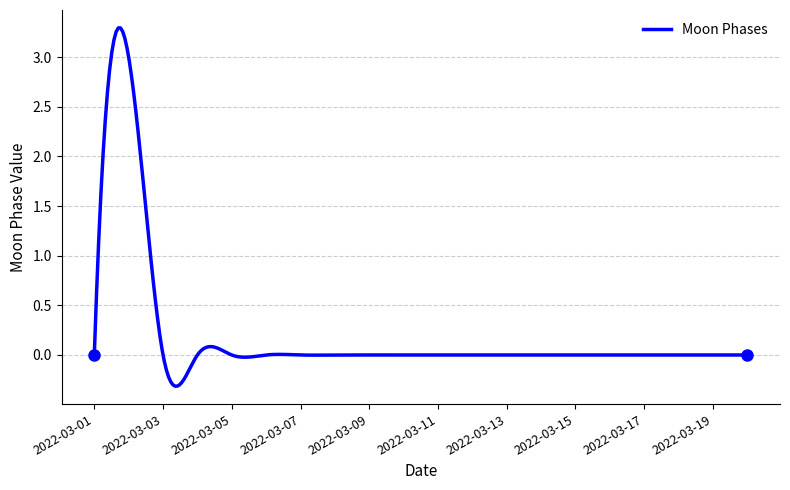

What is the difference between the maximum and minimum values?

3.6